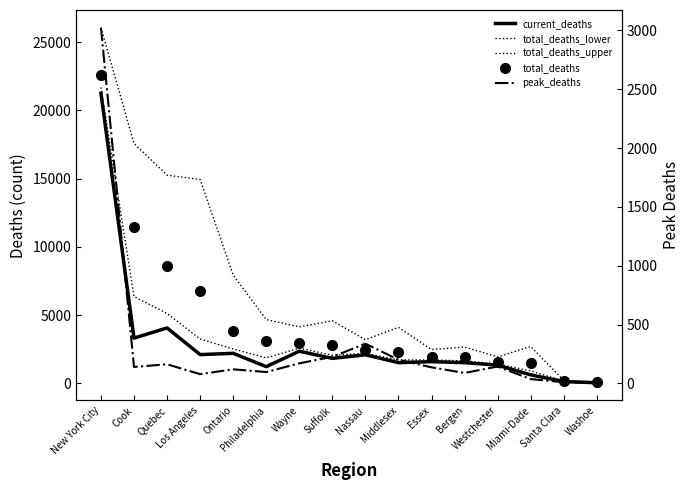

Is it true that total_deaths equals 364 at Westchester?

False